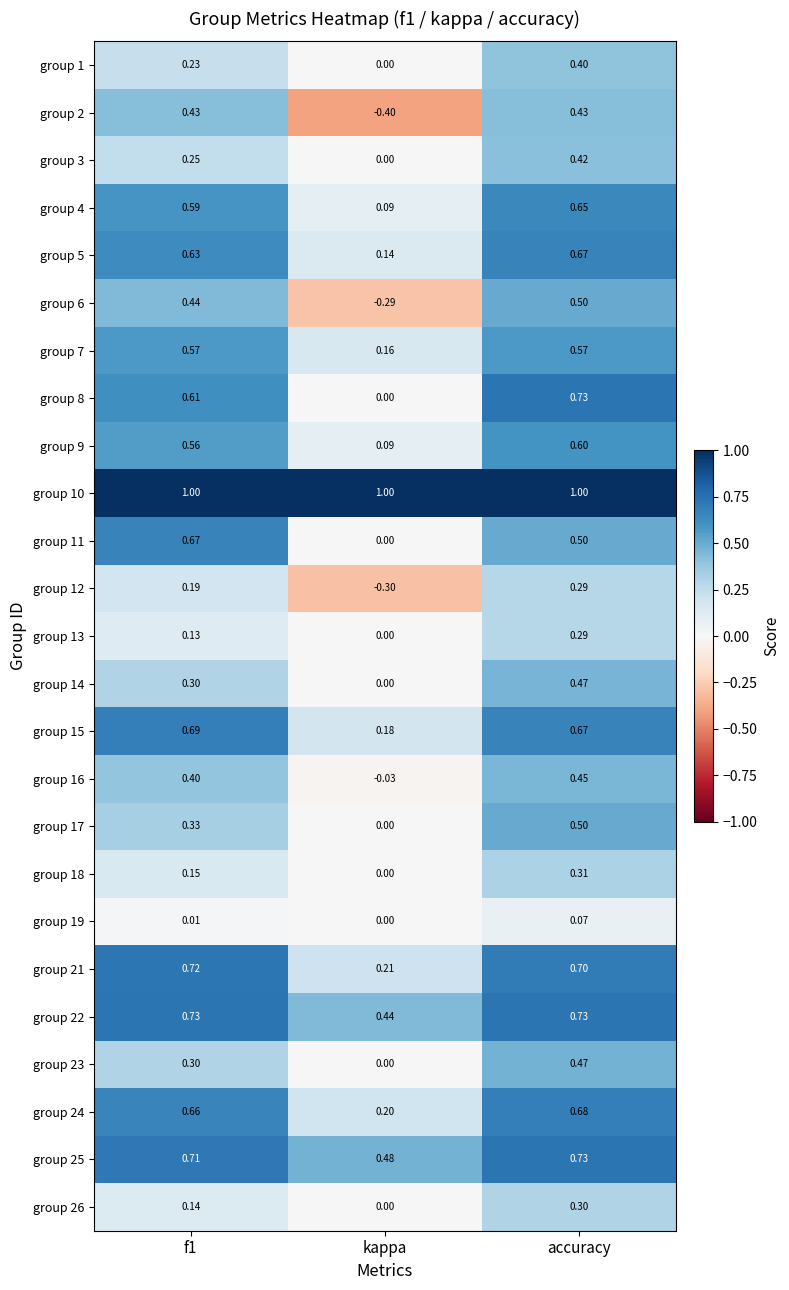

At which label does group 6 reach its peak?

accuracy